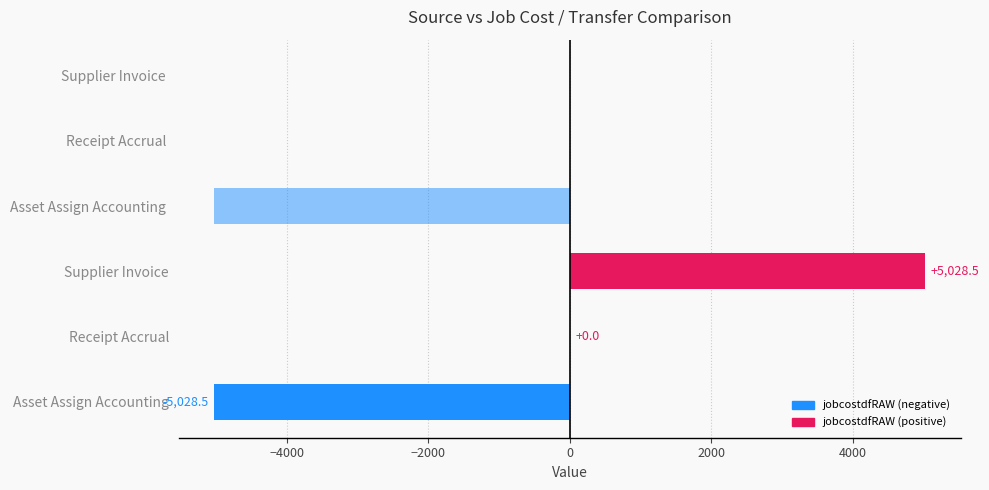

Which series has the largest total across all categories?

jobcostdfRAW